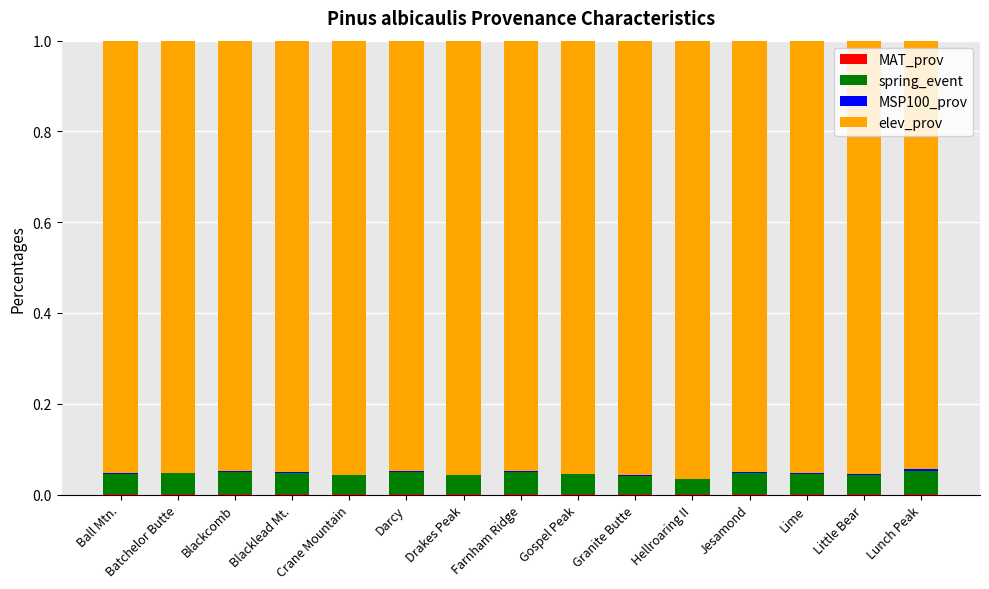

List the labels in order of spring_event value, smallest first.

Hellroaring II, Granite Butte, Little Bear, Crane Mountain, Drakes Peak, Gospel Peak, Ball Mtn., Batchelor Butte, Lime, Blacklead Mt., Jesamond, Blackcomb, Farnham Ridge, Darcy, Lunch Peak